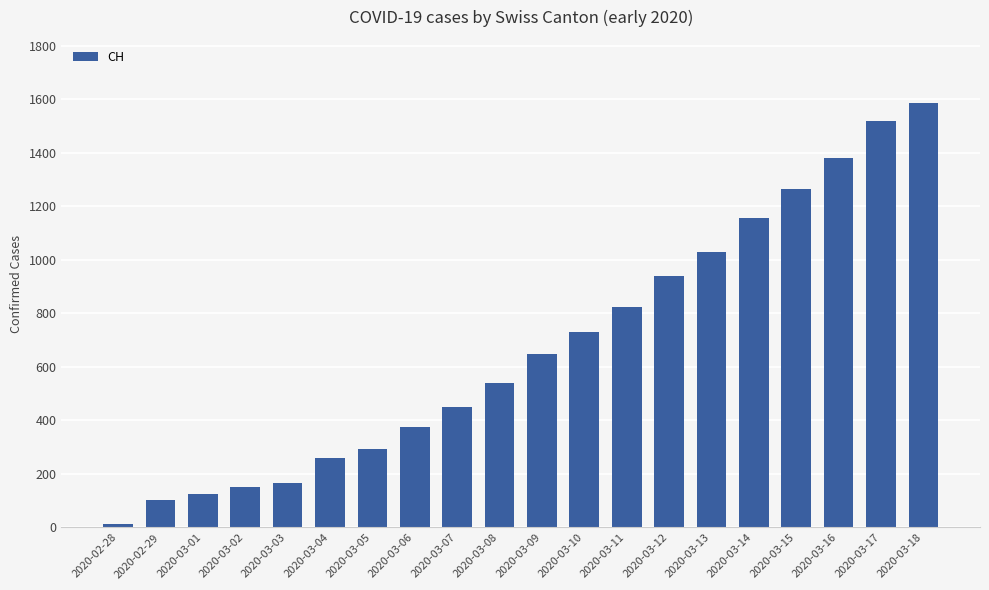

True or false: the data shows 825 at 2020-03-11.

True